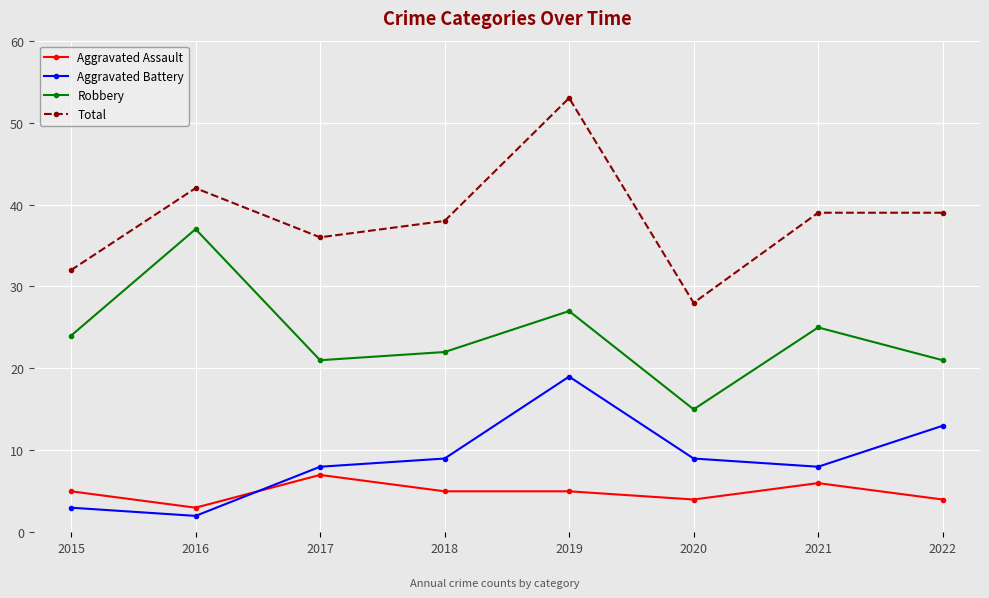

The value of Robbery at 2018 is 22. True or false?

True